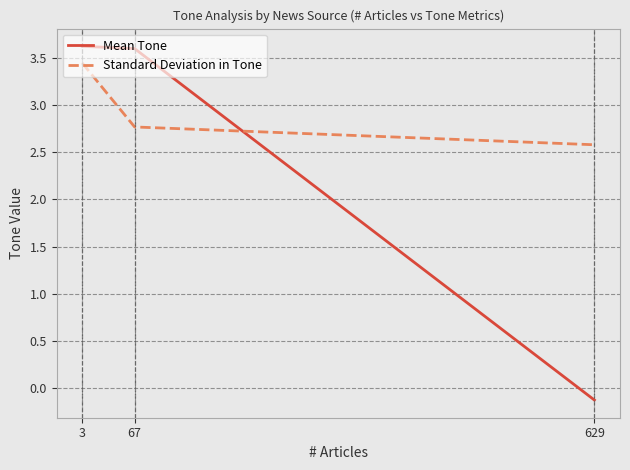

Which series changed the most between 3 and 629?

Mean Tone